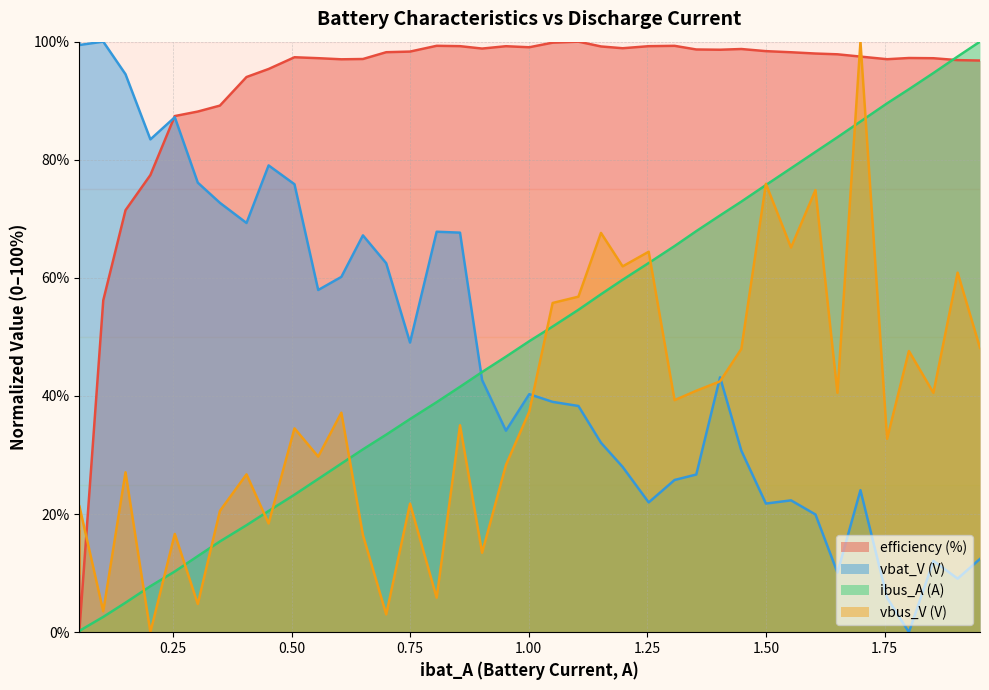

How many categories are shown in the chart?

40